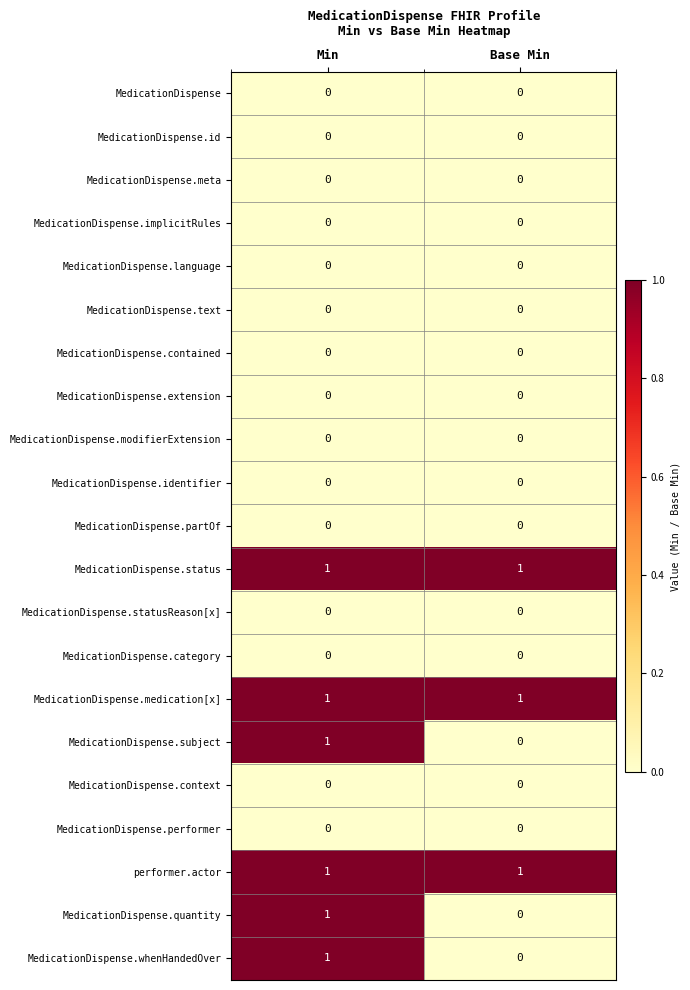

True or false: MedicationDispense.performer has a value of 0 at Min.

True